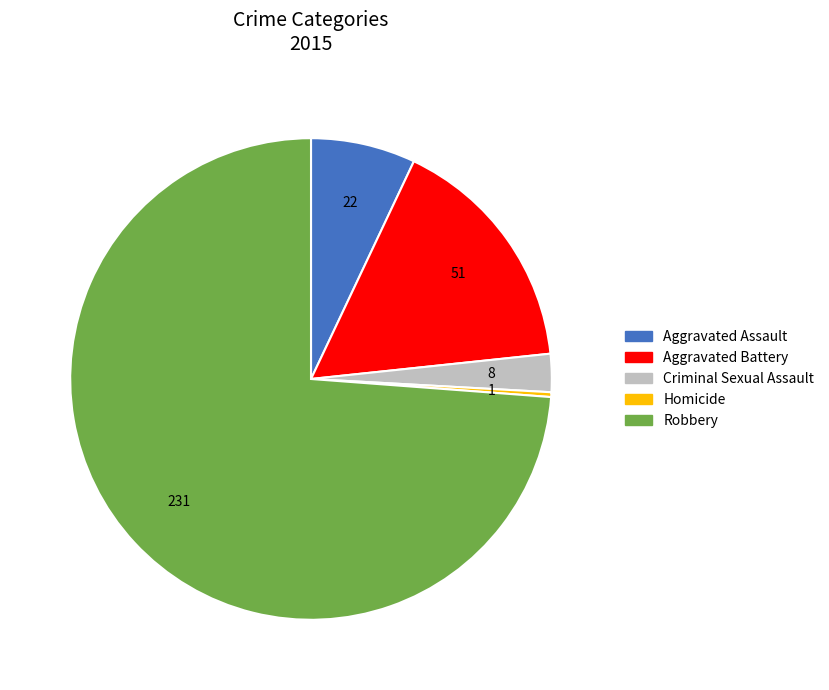

Which has a higher value, Homicide or Aggravated Assault?

Aggravated Assault